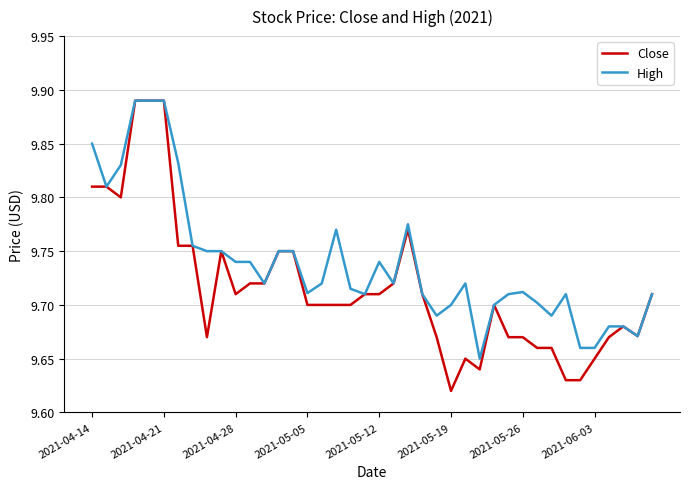

List the series in order of their overall mean, lowest first.

Close, High